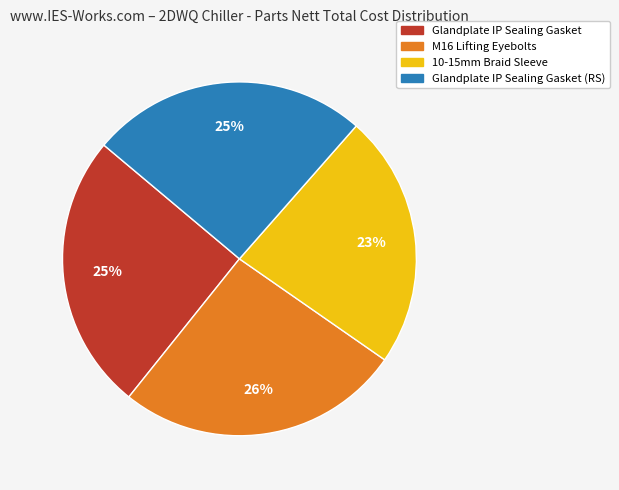

To the nearest percent, what is the difference between the largest and smallest slice percentages?

3%